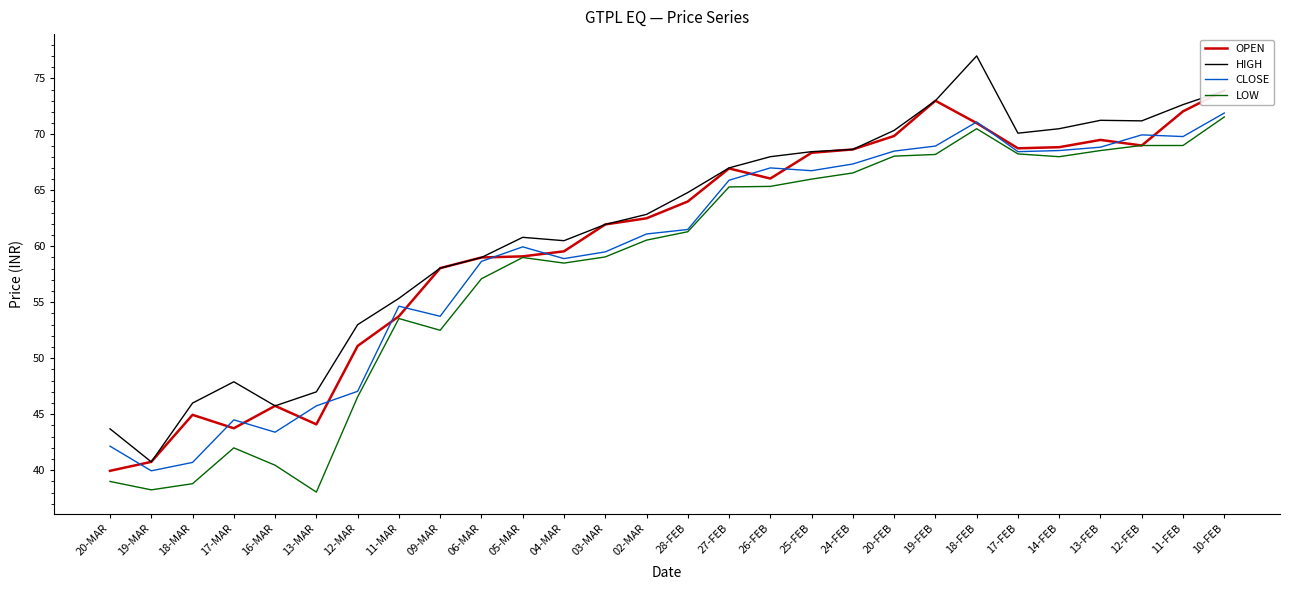

What position from the left is 04-MAR?

12